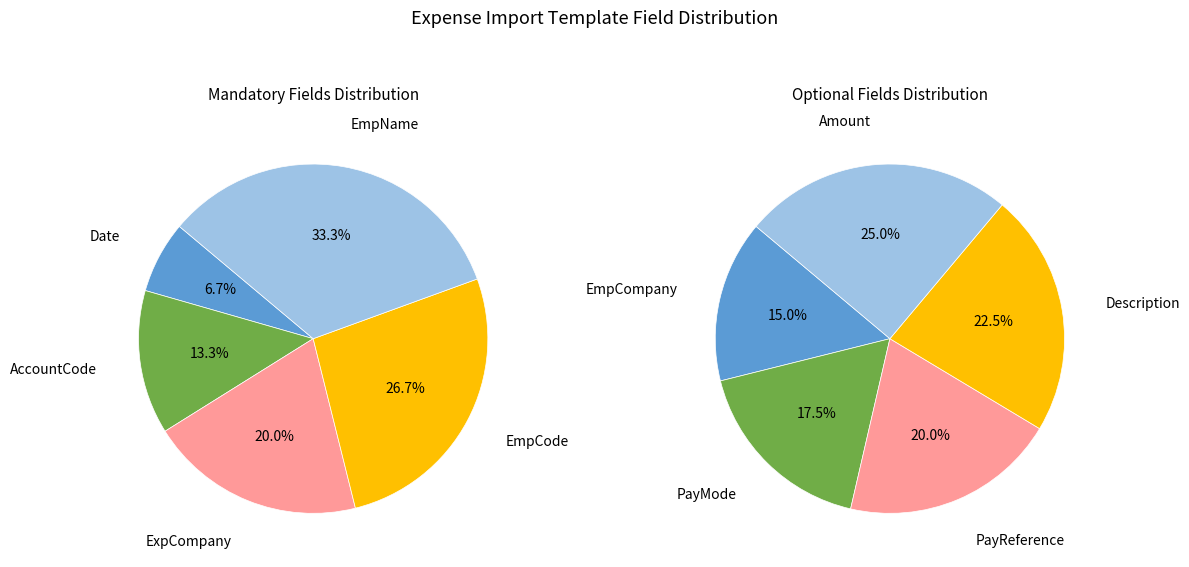

How many segments does this pie chart have?

10